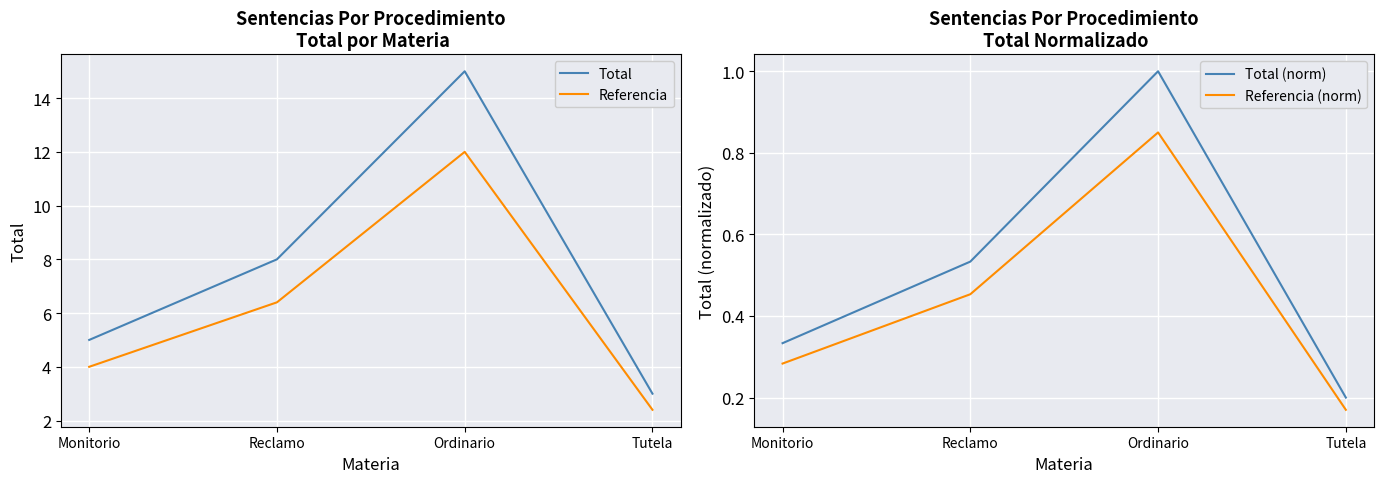

List the series in order of their peak value, highest first.

Total, Referencia, Total (norm), Referencia (norm)